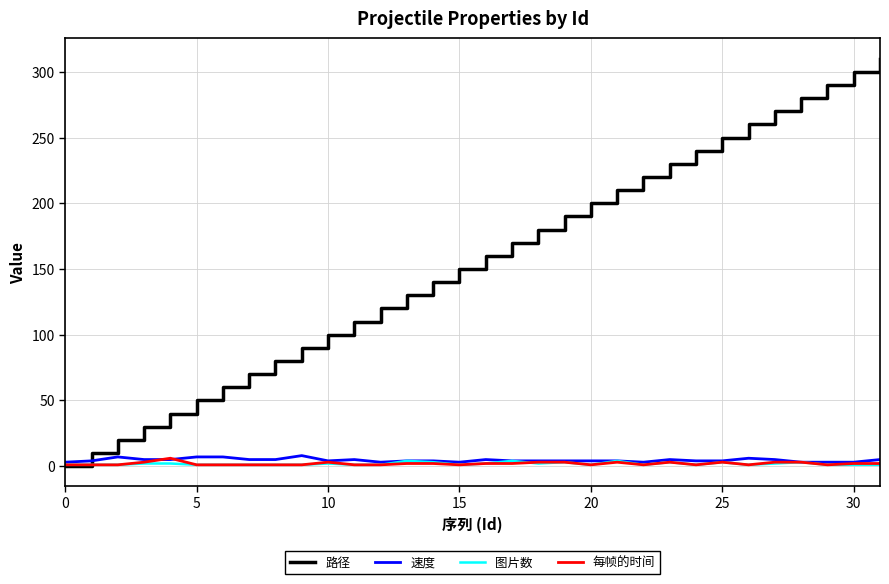

What is the highest value of the 速度 series?

8